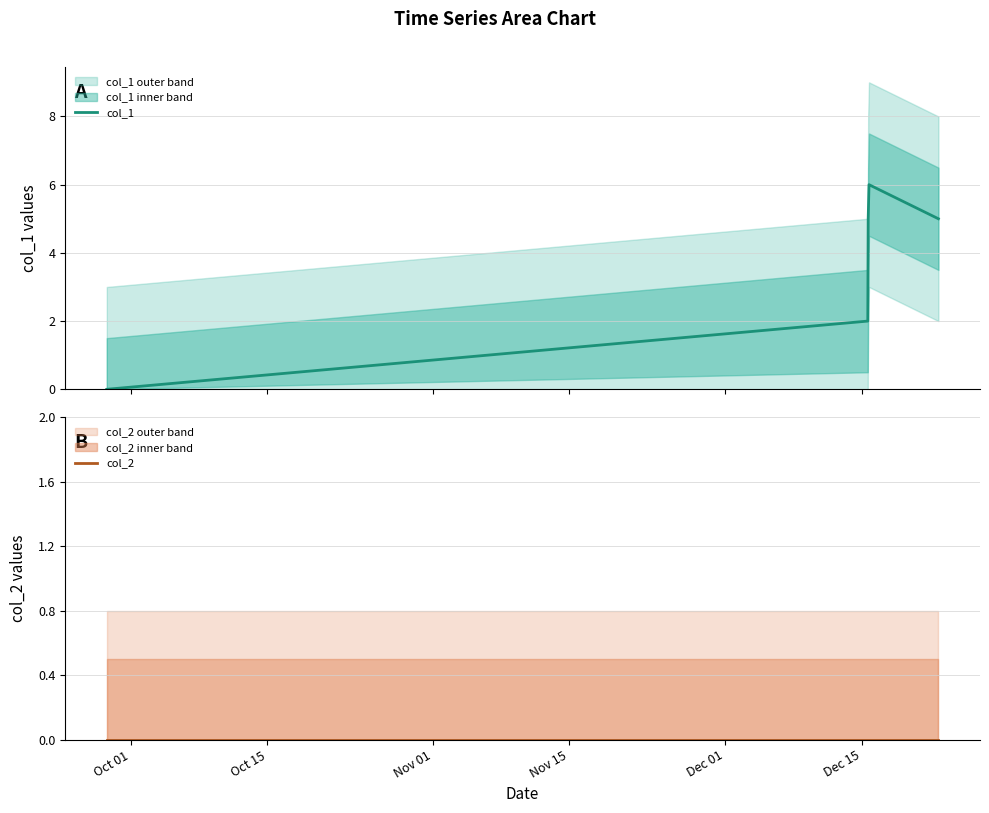

How many positive values does the col_1 series have?

4